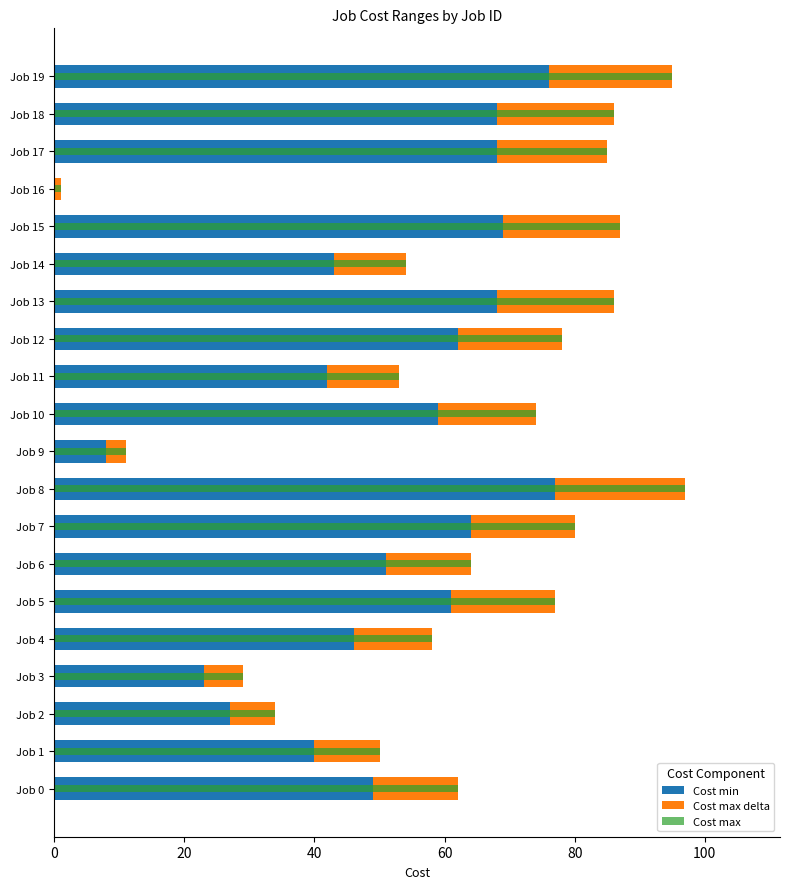

How many bars are there in total?

60